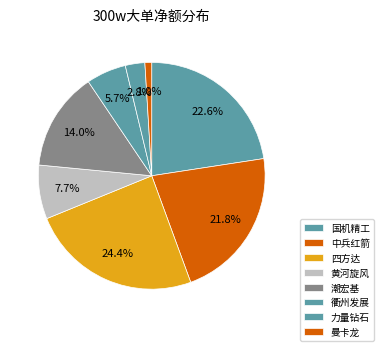

Combined, do 国机精工 and 潮宏基 account for over 50%?

No